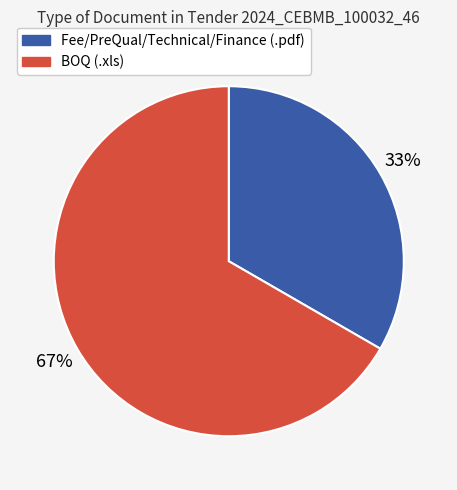

Rank the categories by value from highest to lowest.

BOQ (.xls), Fee/PreQual/Technical/Finance (.pdf)